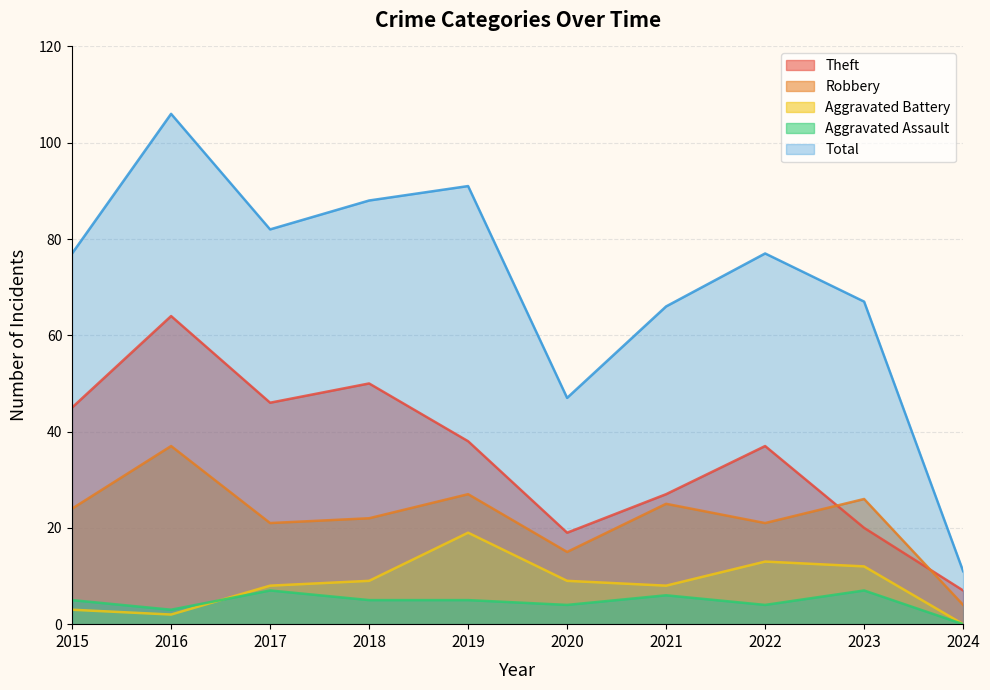

Count the number of data series in this chart.

5